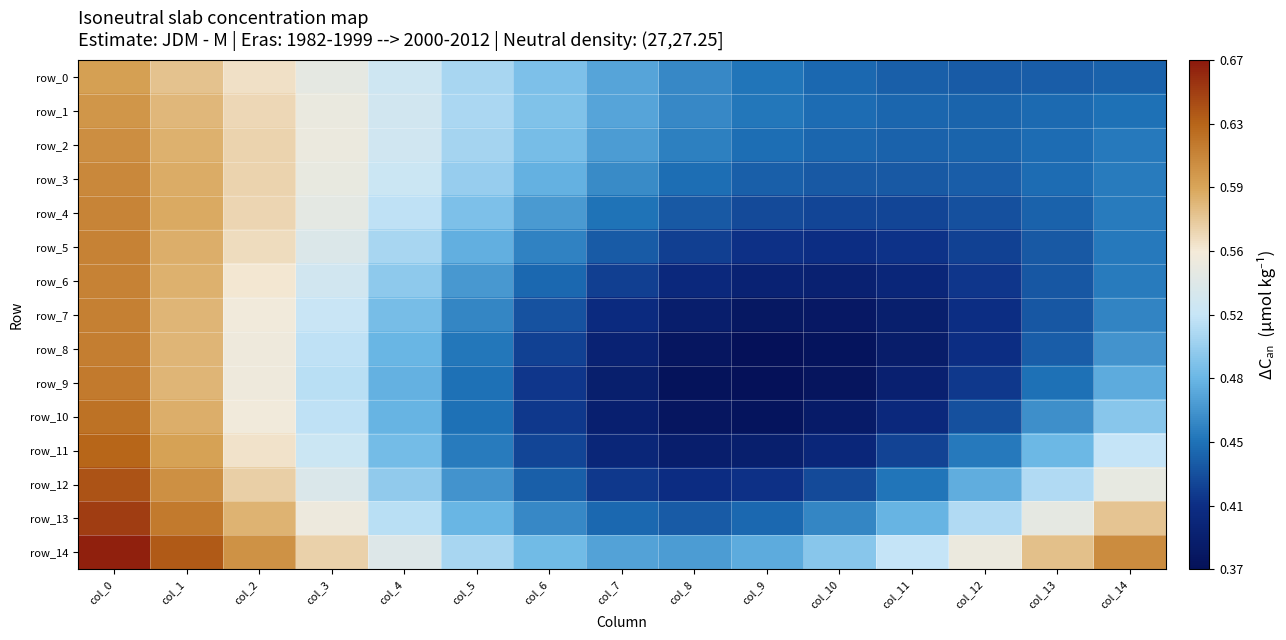

Reading left to right, list all the values displayed in this chart.

row_0: 0.6	0.6	0.6	0.5	0.5	0.5	0.5	0.5	0.5	0.4	0.4	0.4	0.4	0.4	0.4
row_1: 0.6	0.6	0.6	0.5	0.5	0.5	0.5	0.5	0.5	0.4	0.4	0.4	0.4	0.4	0.4
row_2: 0.6	0.6	0.6	0.5	0.5	0.5	0.5	0.5	0.5	0.4	0.4	0.4	0.4	0.4	0.4
row_3: 0.6	0.6	0.6	0.5	0.5	0.5	0.5	0.5	0.4	0.4	0.4	0.4	0.4	0.4	0.5
row_4: 0.6	0.6	0.6	0.5	0.5	0.5	0.5	0.4	0.4	0.4	0.4	0.4	0.4	0.4	0.4
row_5: 0.6	0.6	0.6	0.5	0.5	0.5	0.5	0.4	0.4	0.4	0.4	0.4	0.4	0.4	0.4
row_6: 0.6	0.6	0.6	0.5	0.5	0.5	0.4	0.4	0.4	0.4	0.4	0.4	0.4	0.4	0.5
row_7: 0.6	0.6	0.6	0.5	0.5	0.5	0.4	0.4	0.4	0.4	0.4	0.4	0.4	0.4	0.5
row_8: 0.6	0.6	0.6	0.5	0.5	0.4	0.4	0.4	0.4	0.4	0.4	0.4	0.4	0.4	0.5
row_9: 0.6	0.6	0.6	0.5	0.5	0.4	0.4	0.4	0.4	0.4	0.4	0.4	0.4	0.4	0.5
row_10: 0.6	0.6	0.6	0.5	0.5	0.4	0.4	0.4	0.4	0.4	0.4	0.4	0.4	0.5	0.5
row_11: 0.6	0.6	0.6	0.5	0.5	0.5	0.4	0.4	0.4	0.4	0.4	0.4	0.4	0.5	0.5
row_12: 0.6	0.6	0.6	0.5	0.5	0.5	0.4	0.4	0.4	0.4	0.4	0.4	0.5	0.5	0.5
row_13: 0.7	0.6	0.6	0.6	0.5	0.5	0.5	0.4	0.4	0.4	0.5	0.5	0.5	0.5	0.6
row_14: 0.7	0.6	0.6	0.6	0.5	0.5	0.5	0.5	0.5	0.5	0.5	0.5	0.5	0.6	0.6